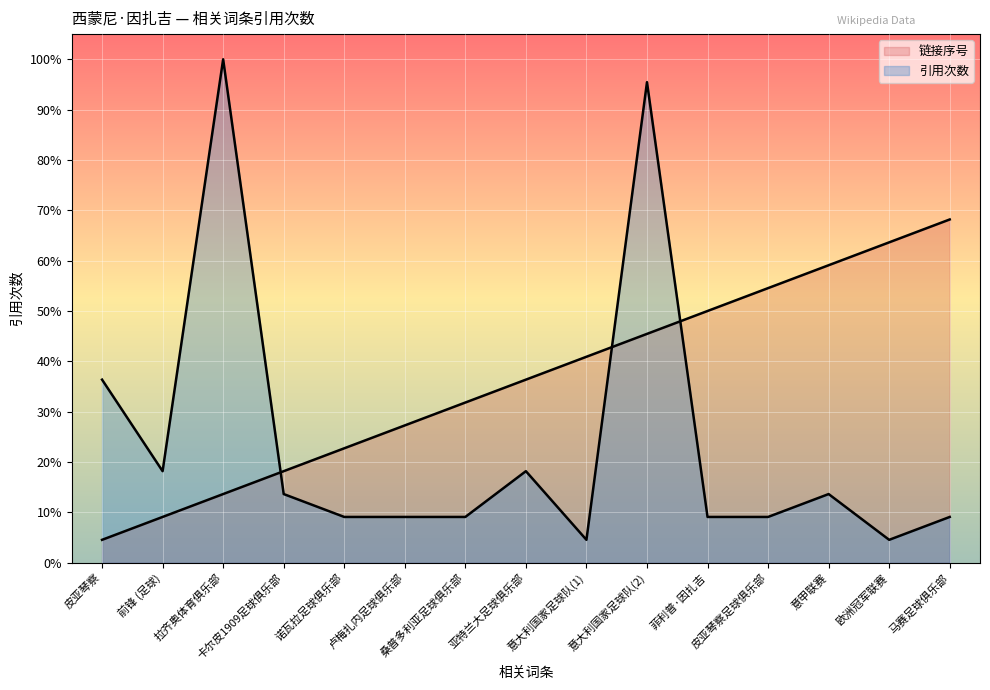

Is it true that 引用次数 equals 67.5 at 拉齐奥体育俱乐部?

False